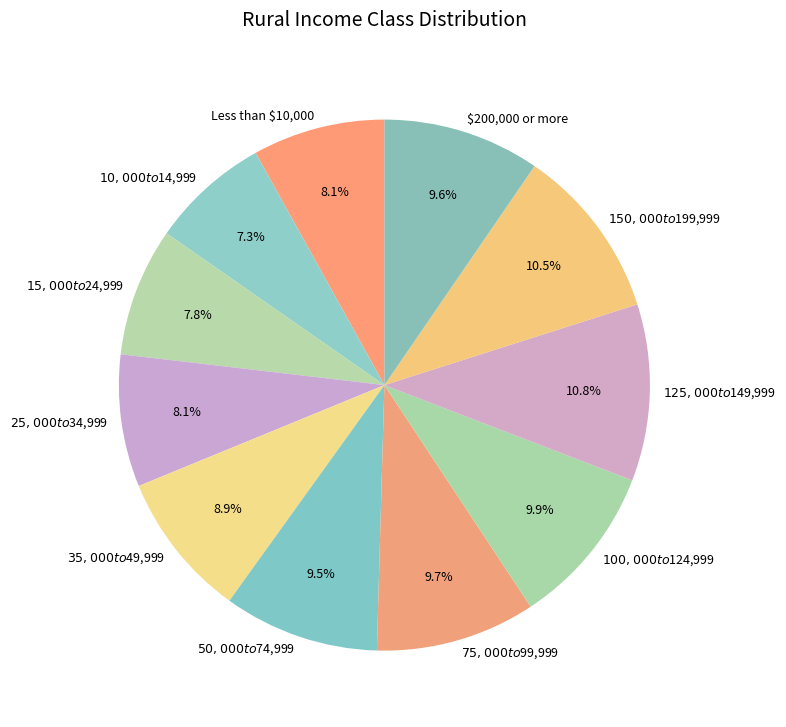

How many segments does this pie chart have?

11